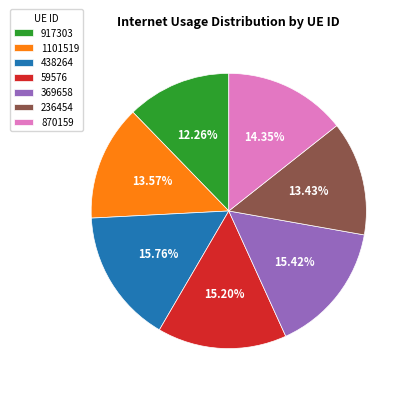

Is there any slice that represents more than half of the pie?

No